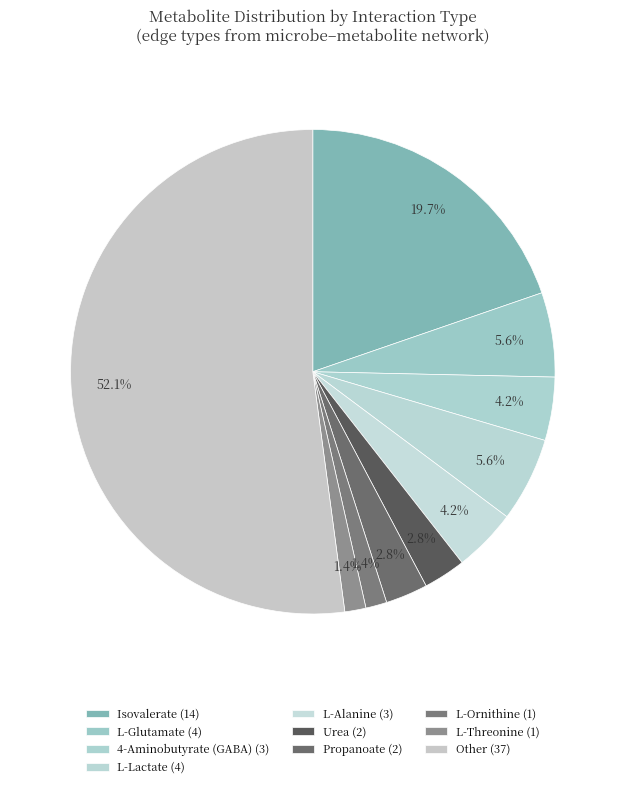

Count the number of slices in the pie.

10